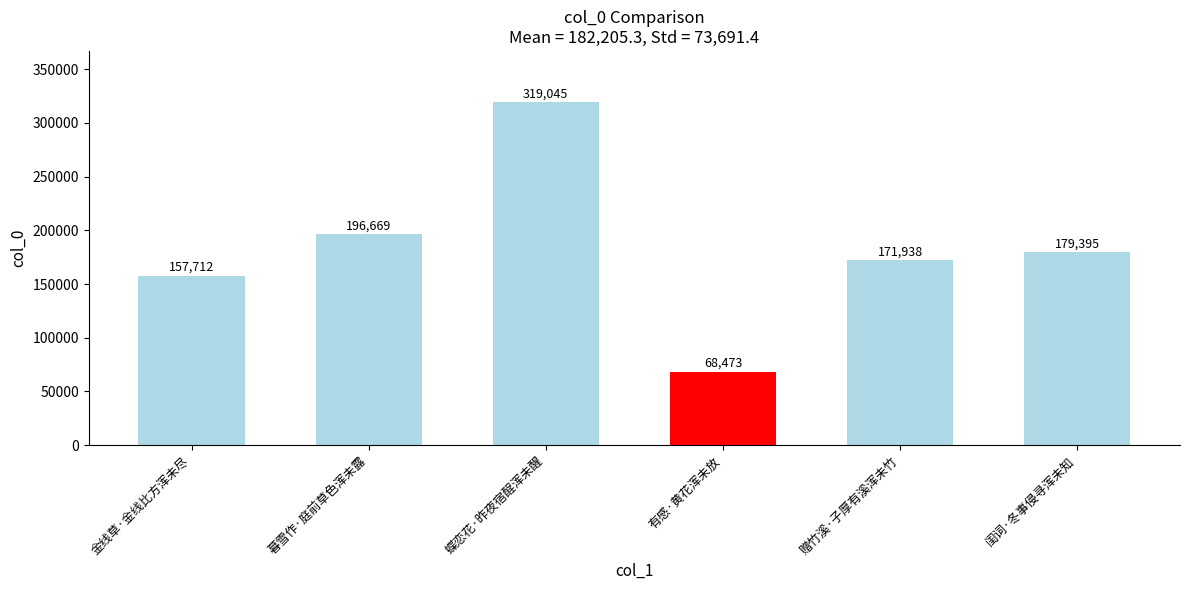

What is the label of the 2nd bar from the left?

暮雪作·庭前草色浑未露